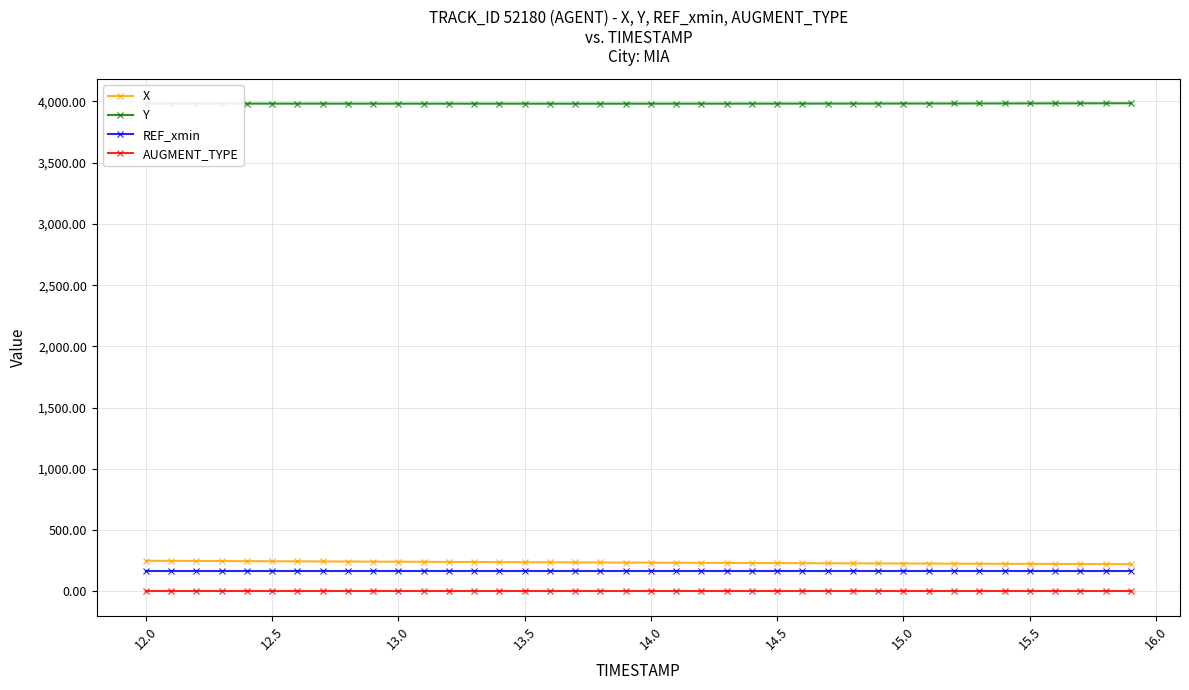

What is the value of the Y point at the 5th from the left?

3981.6